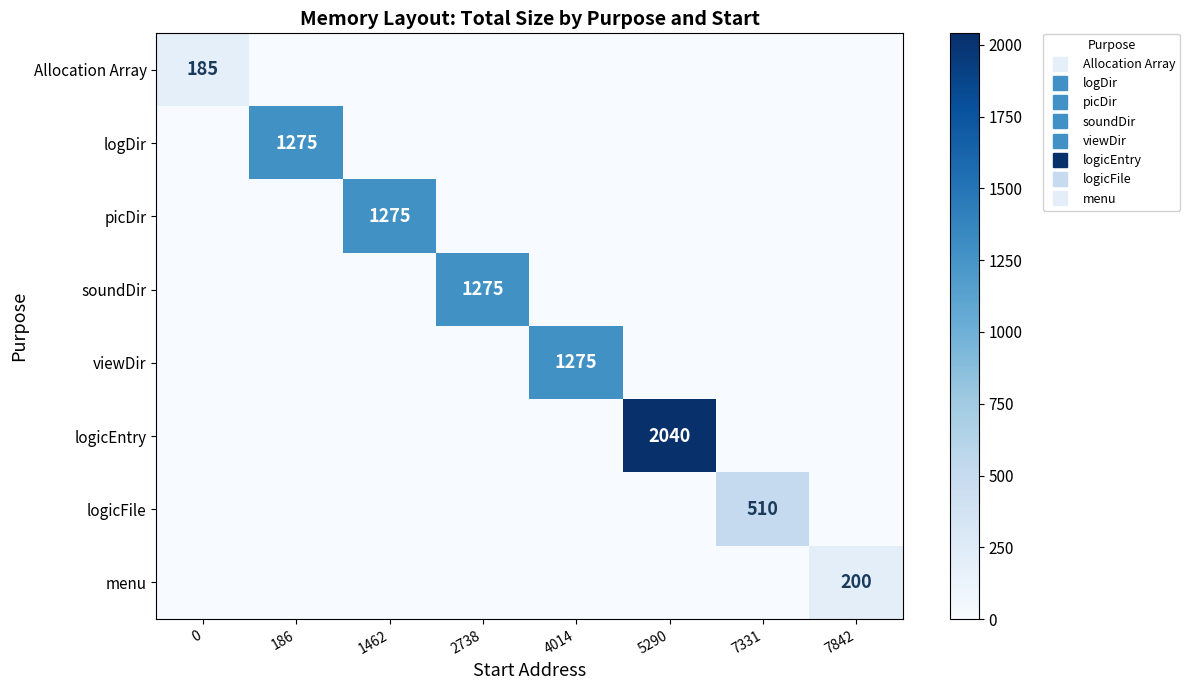

True or false: soundDir has a value of 0 at 186.

True